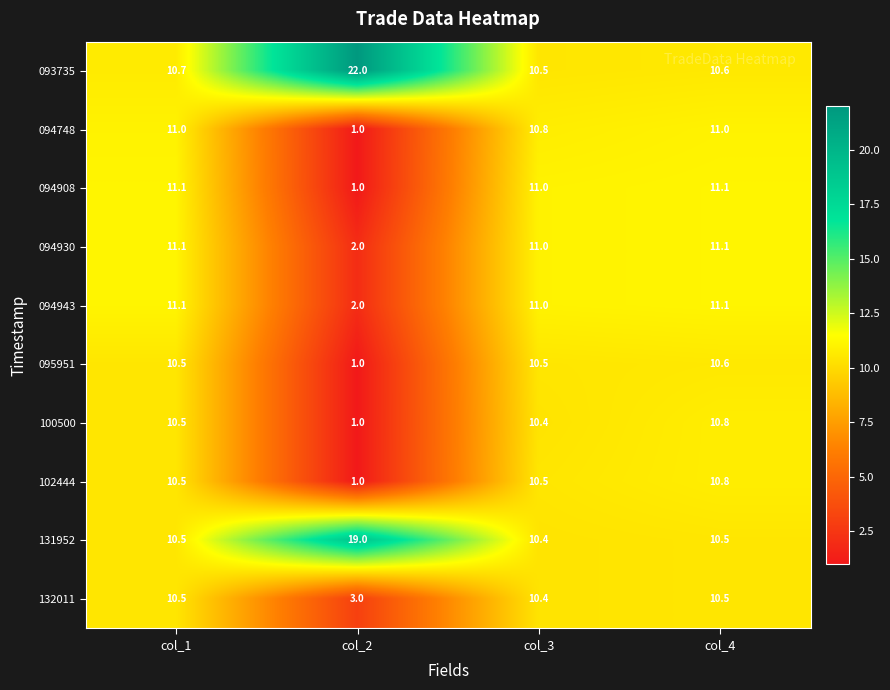

Count the number of categories in the chart.

4